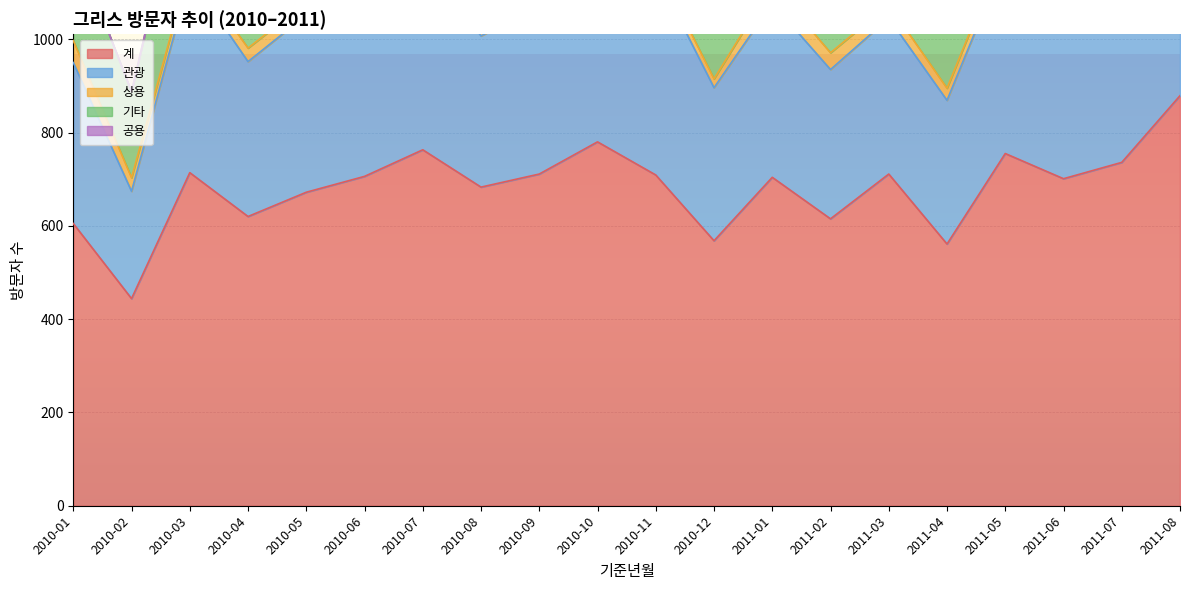

What is the spread (max minus min) of values at 2011-04?

561